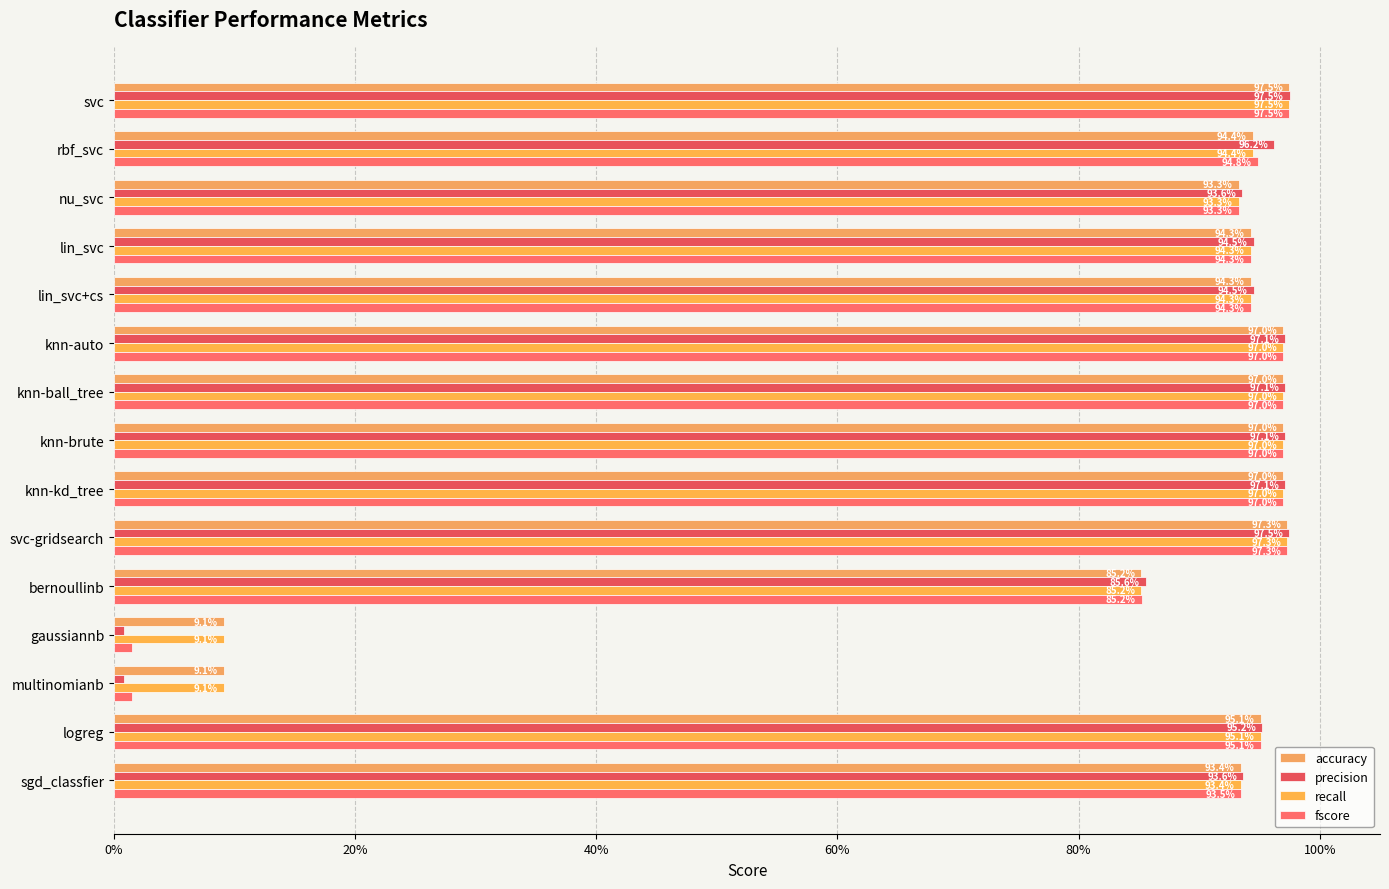

What is the value of the precision bar at the 6th from the left?

1.0